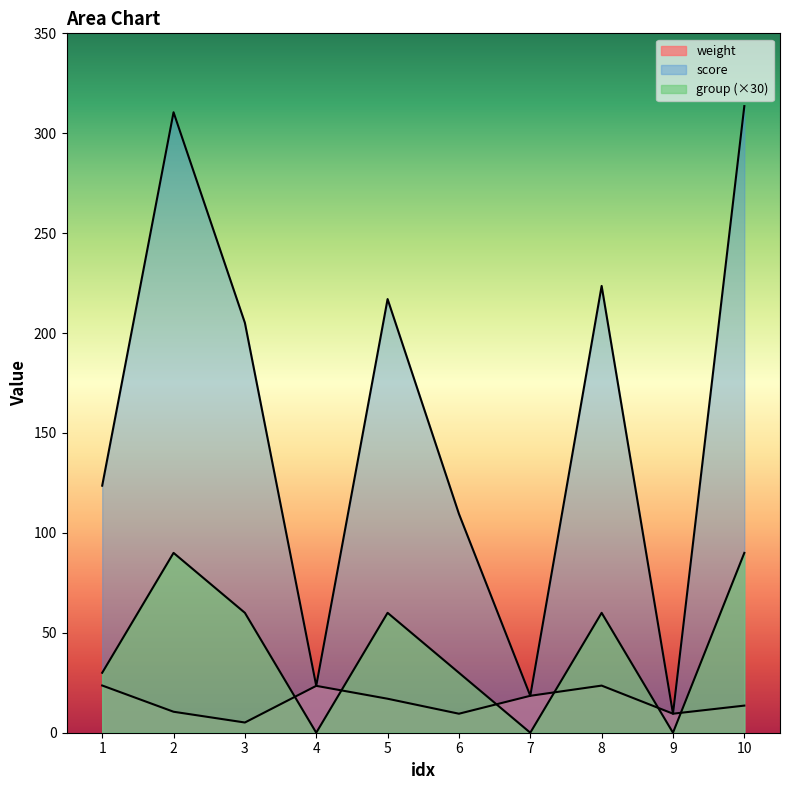

What is the sum of all score values?

1554.4